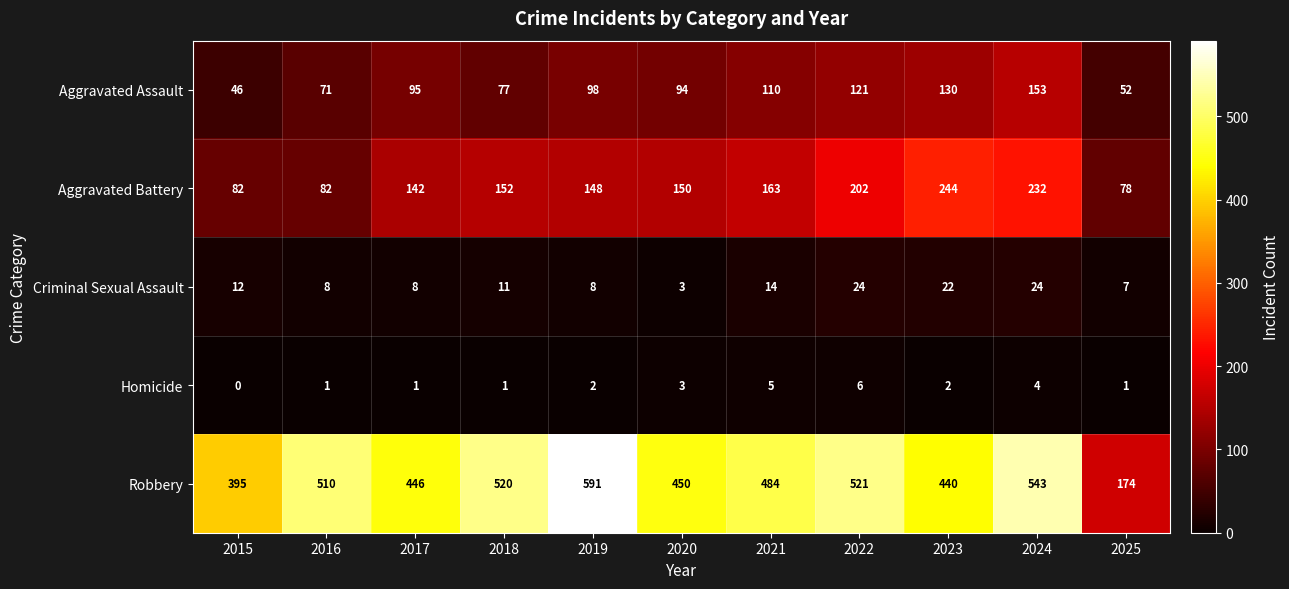

Is the value of Criminal Sexual Assault at 2019 greater than the value of Aggravated Battery at 2023?

No